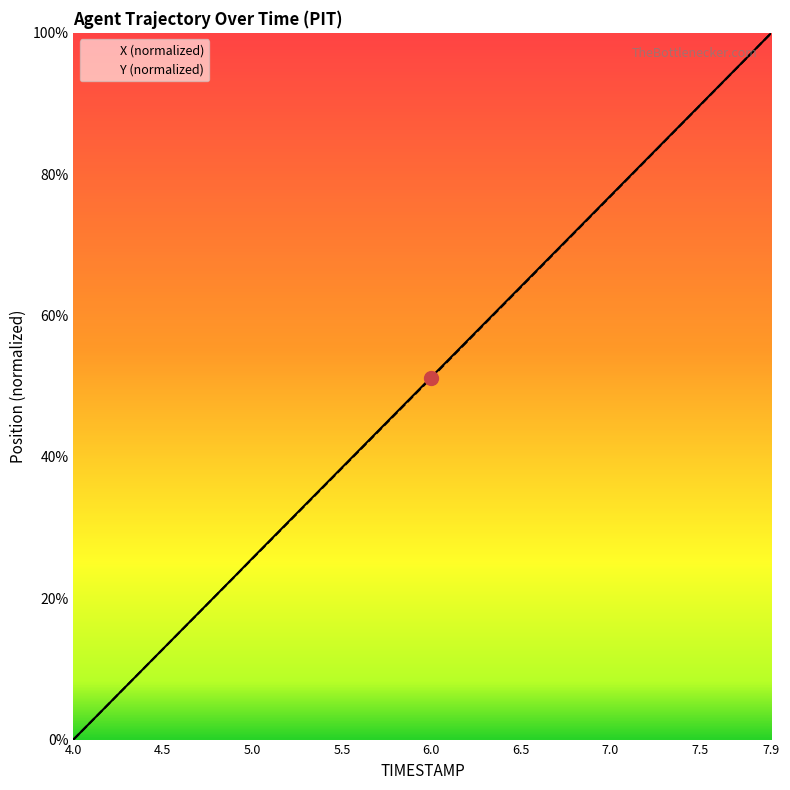

Which series changed the most between 5.2 and 6.6?

X